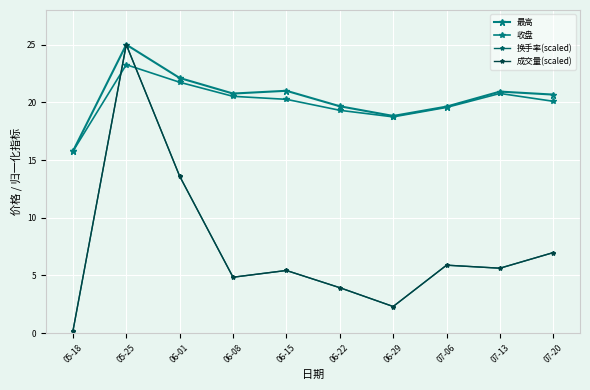

Is it true that 换手率(scaled) equals 25.0 at 05-25?

True